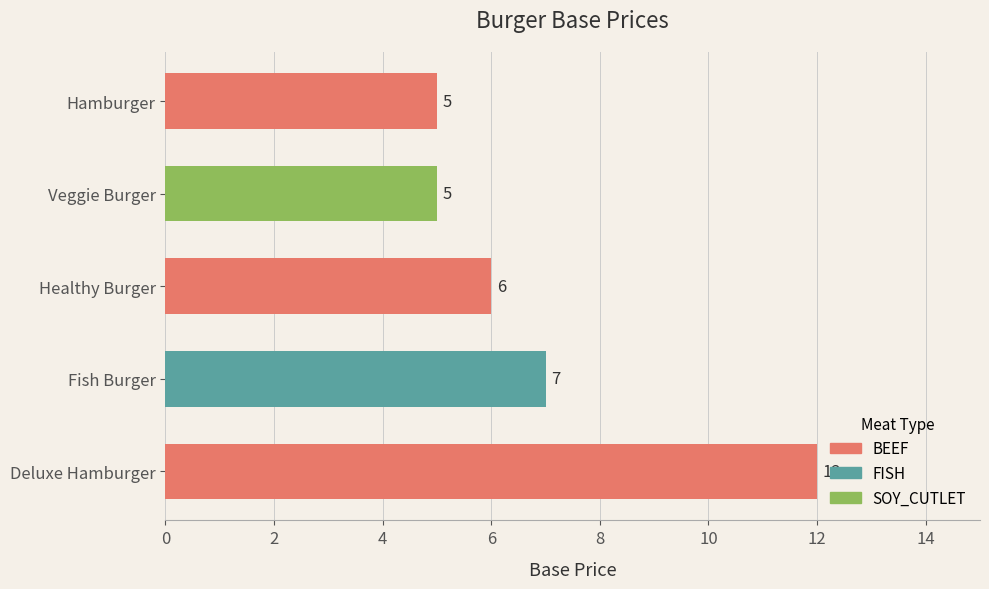

What is the sum of the values at Fish Burger and Veggie Burger?

12